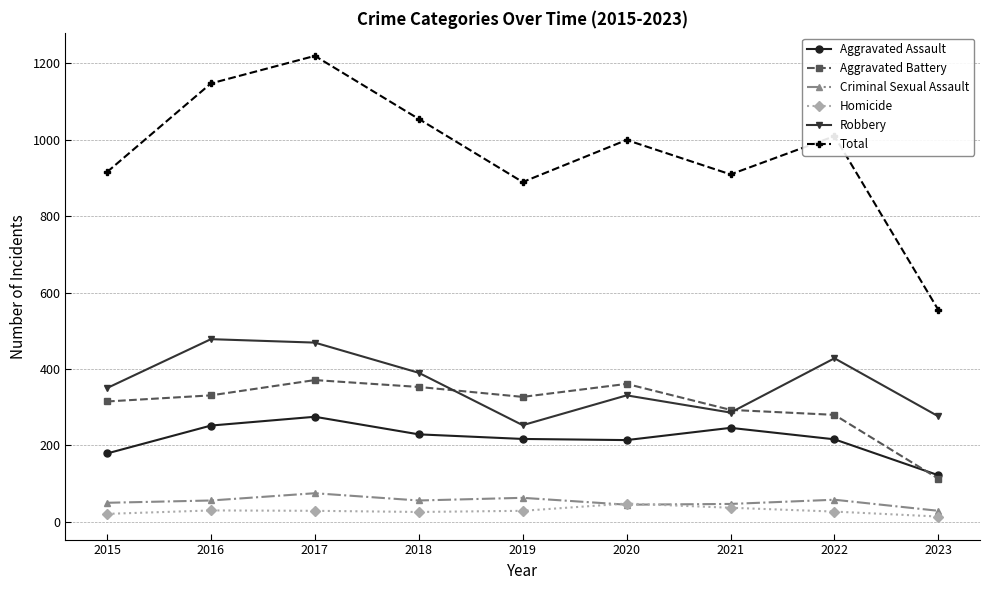

How many interior local peaks does the Aggravated Assault series have?

2